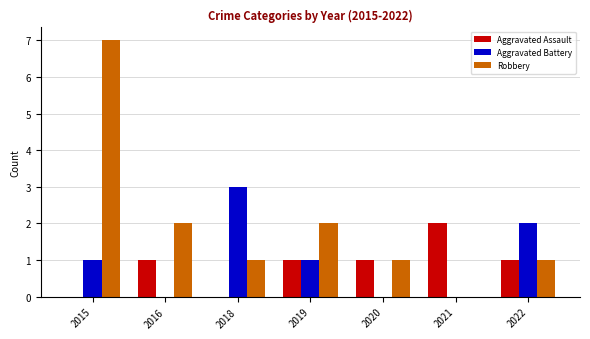

What is the average value of the Aggravated Battery series?

1